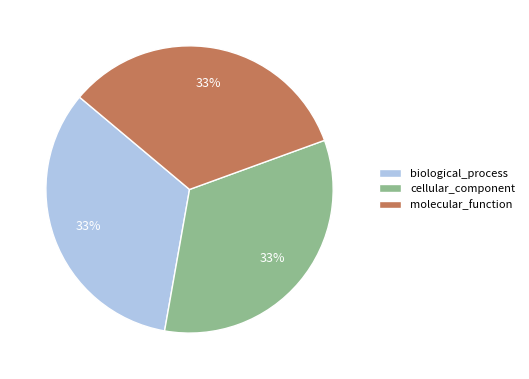

What percentage is the biological_process slice, to the nearest percent?

33%